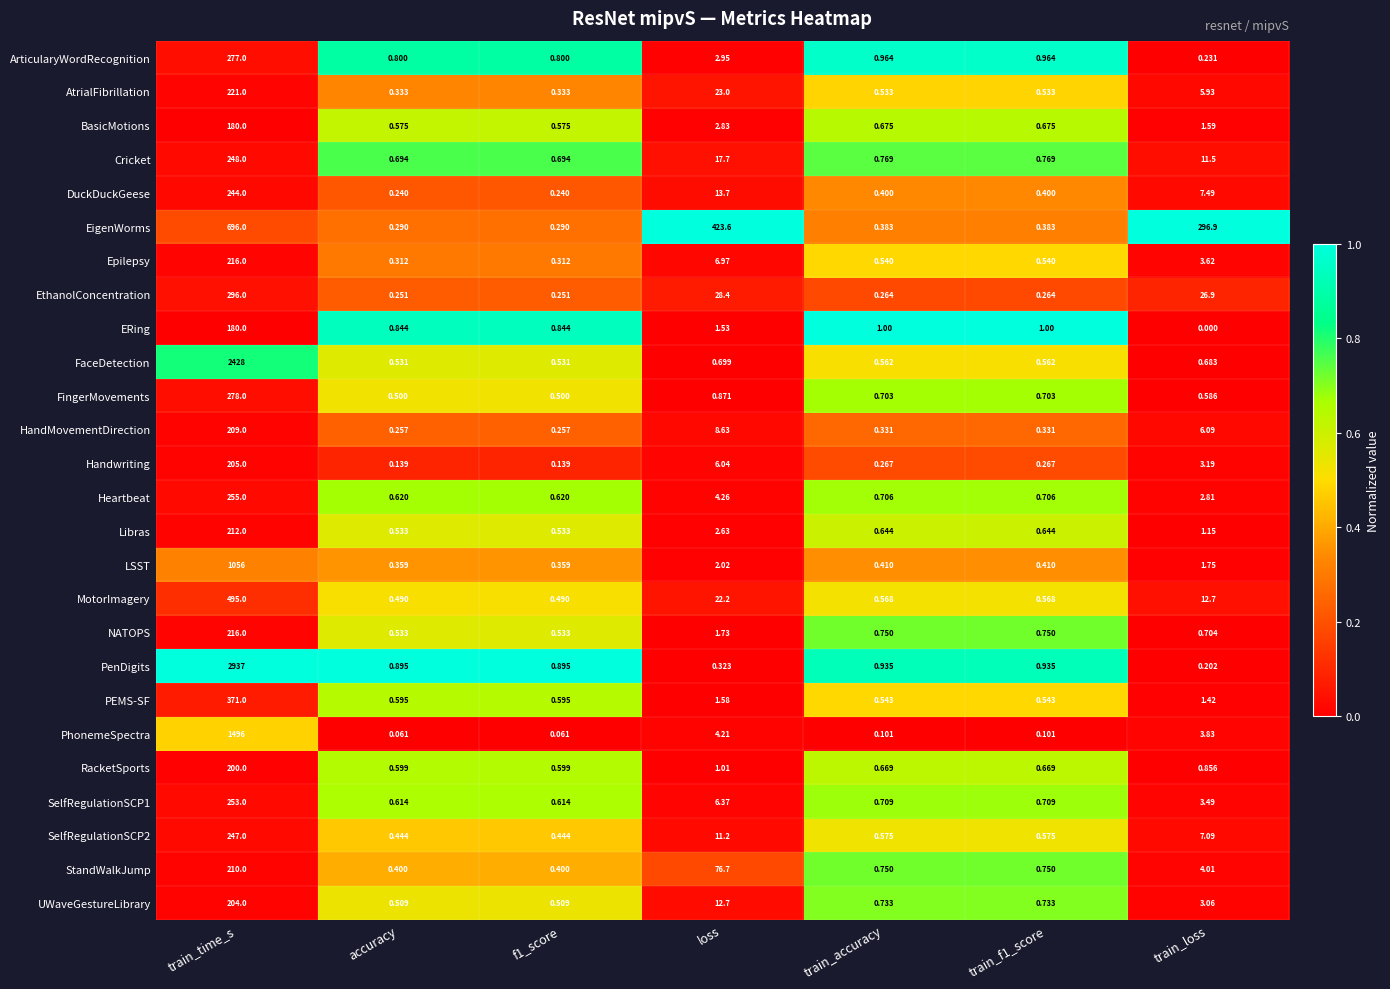

Which series has the widest spread of values?

PenDigits